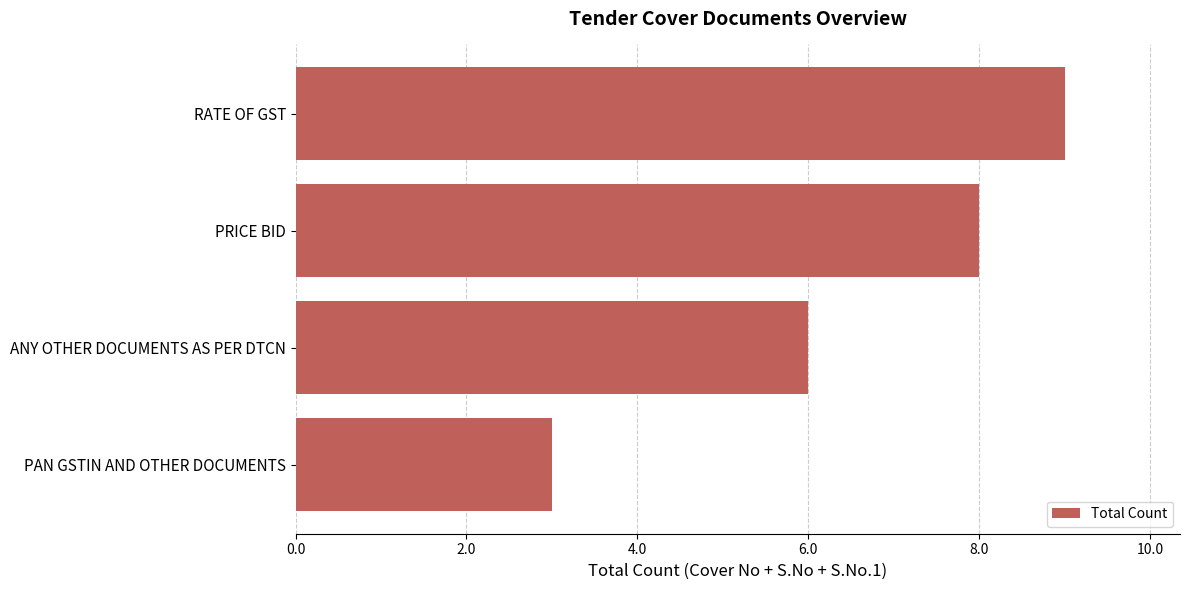

At which category does the chart reach its peak across all series?

RATE OF GST